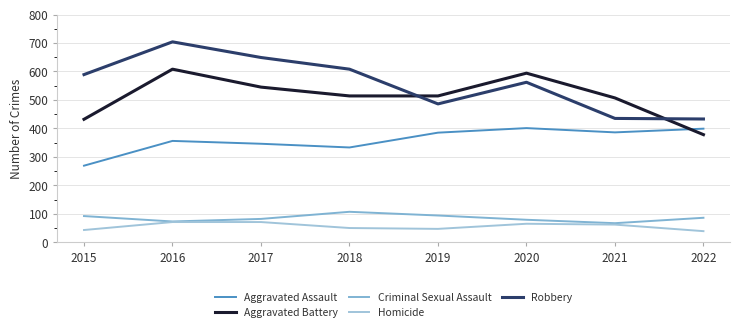

Does the chart have visible grid lines?

Yes